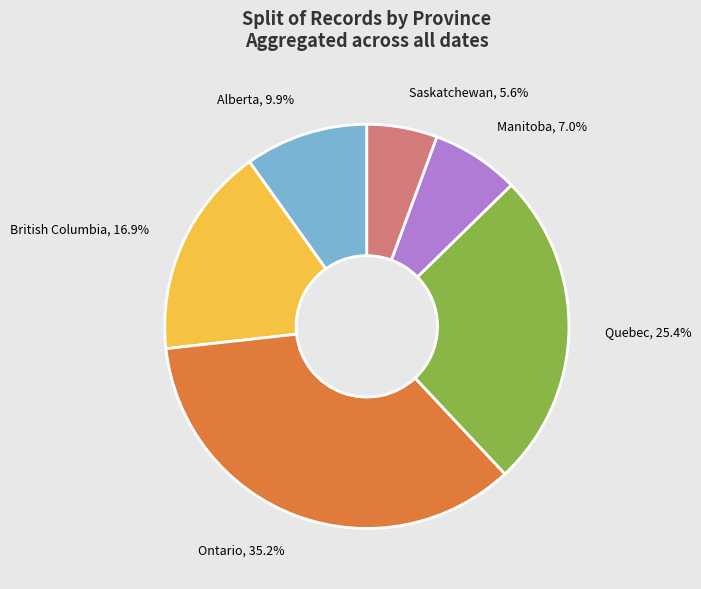

What is the smallest slice in the pie chart?

Saskatchewan, 5.6%